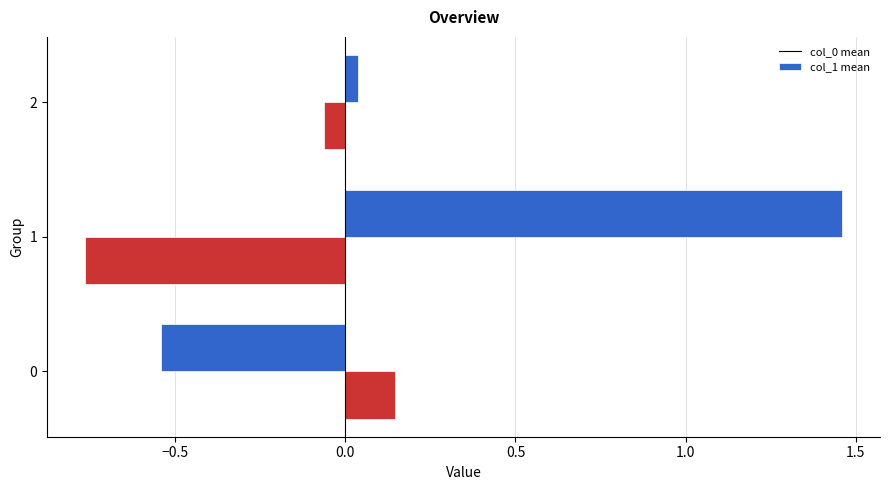

What is the spread (max minus min) of values at 0?

0.7